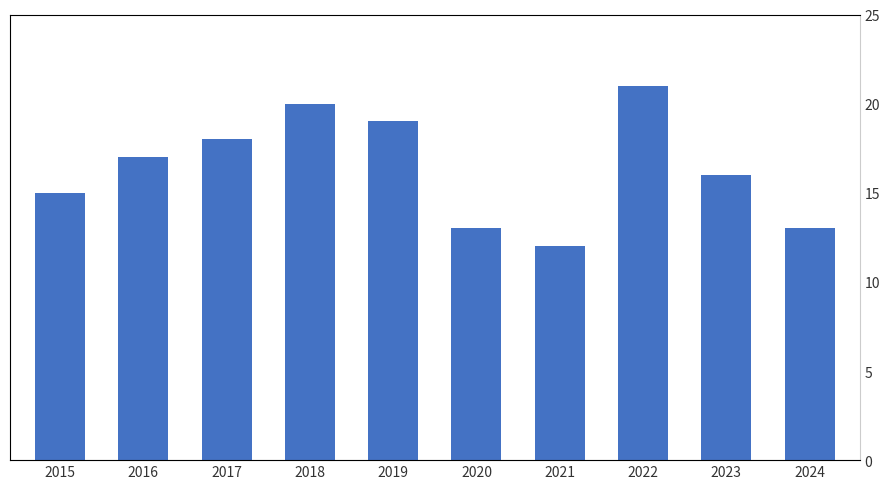

Reading left to right, list all the values displayed in this chart.

15	17	18	20	19	13	12	21	16	13